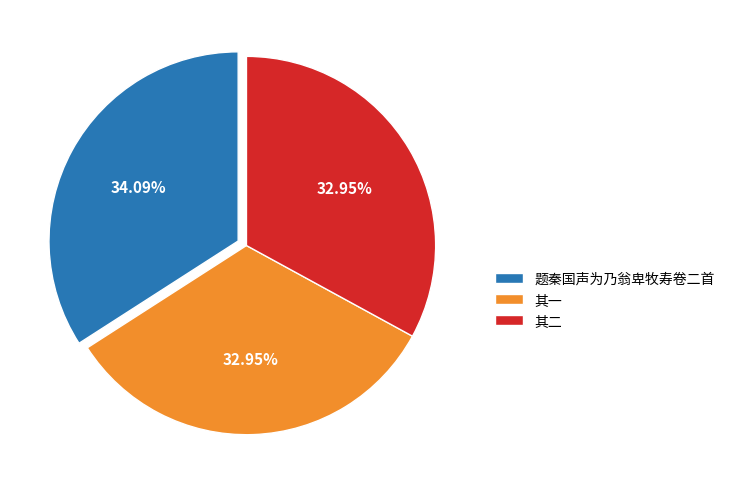

Does 题秦国声为乃翁卑牧寿卷二首 represent more than half of the total?

No